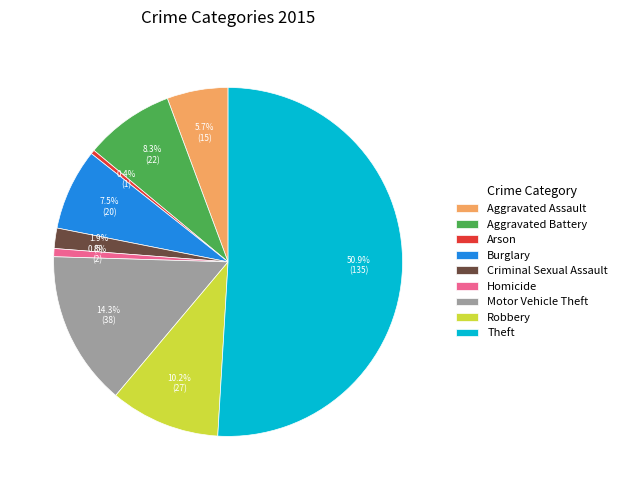

What percentage is the Homicide slice, to the nearest percent?

1%